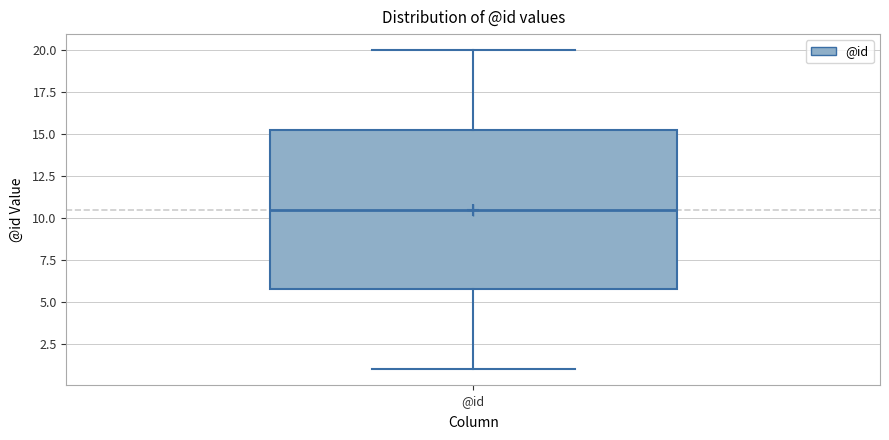

Transcribe this box plot: give where the median line is, the range the box spans, and where the two whiskers end, as read against the y-axis. The values are not printed on the chart, so give them approximately, as read against the axis.

median 10.5, box 6.0 to 15.5, whiskers 1.0 to 20.0